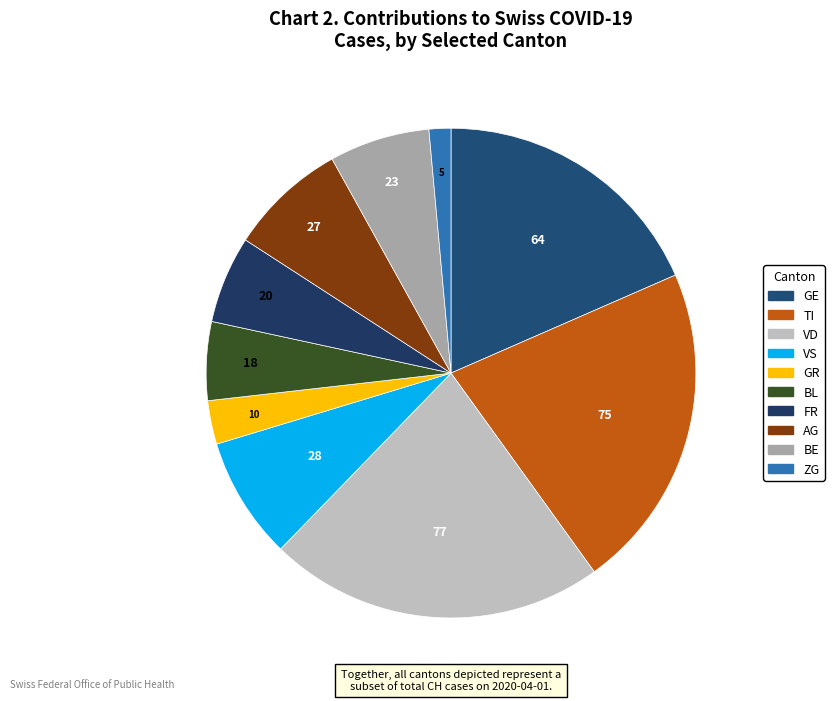

Do GE and VS together represent more than half of the pie?

No